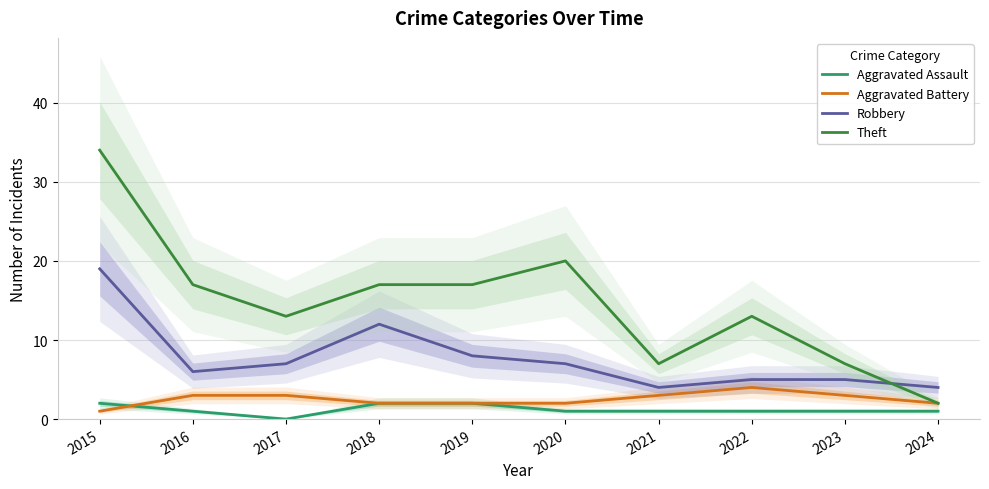

How many lines are shown in the chart?

4